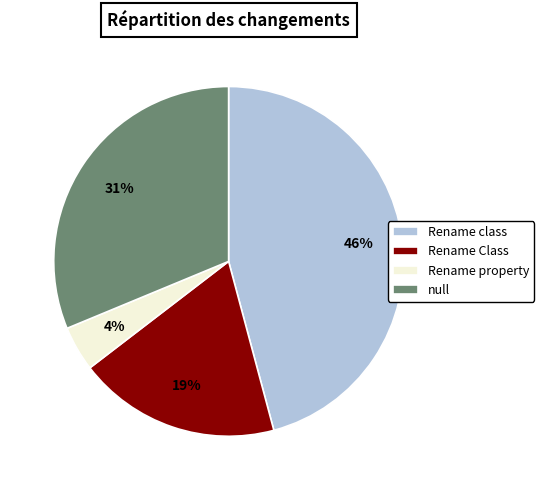

Combined, do Rename class and null account for over 50%?

Yes